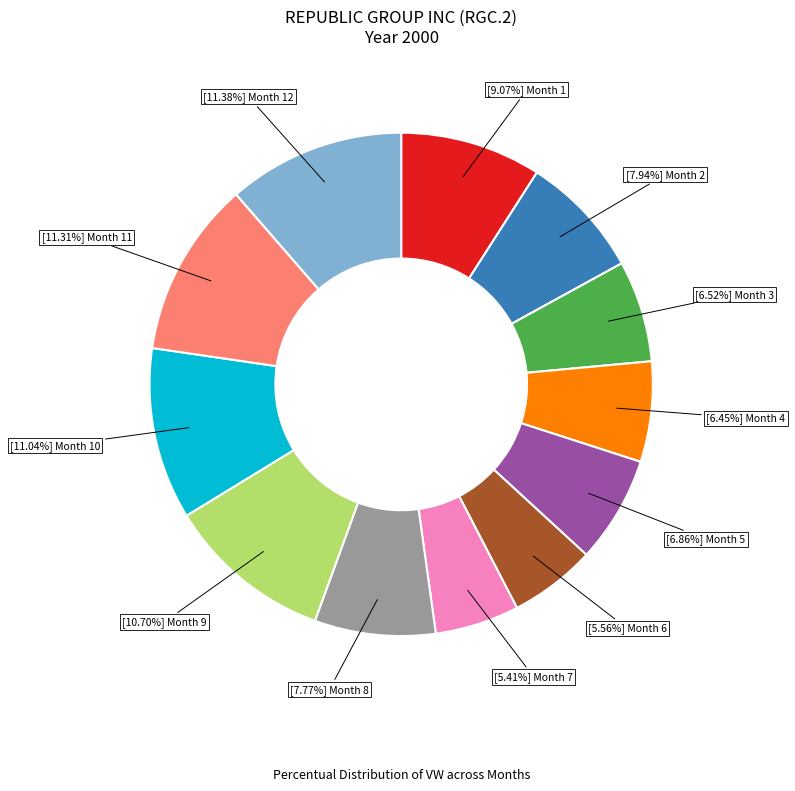

Is there any slice that represents more than half of the pie?

No